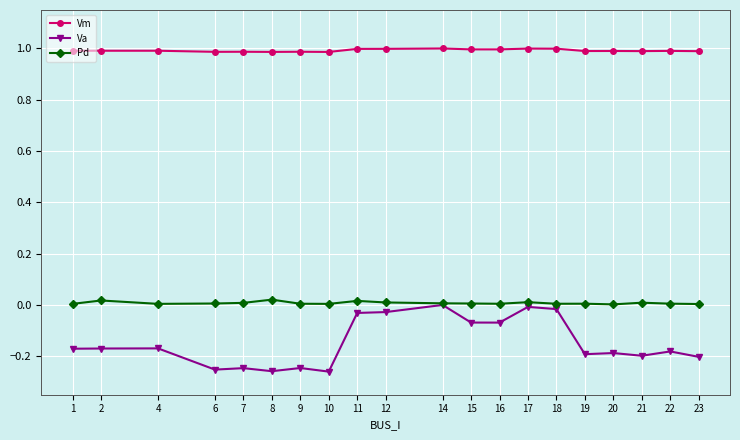

What is the total value across all series at 20?

0.8